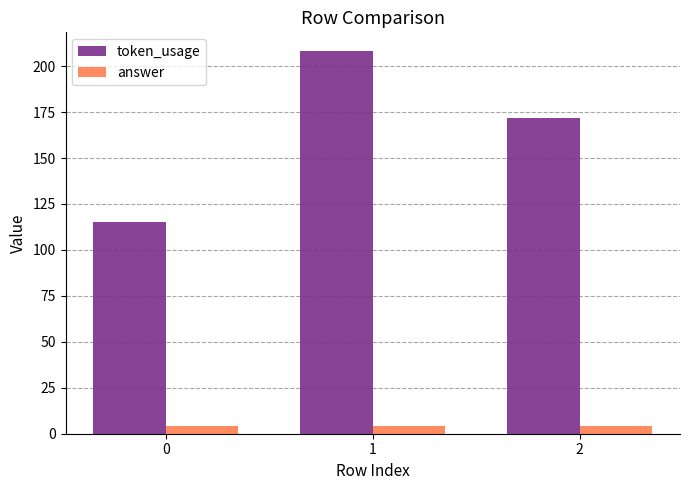

Count the number of categories in the chart.

3